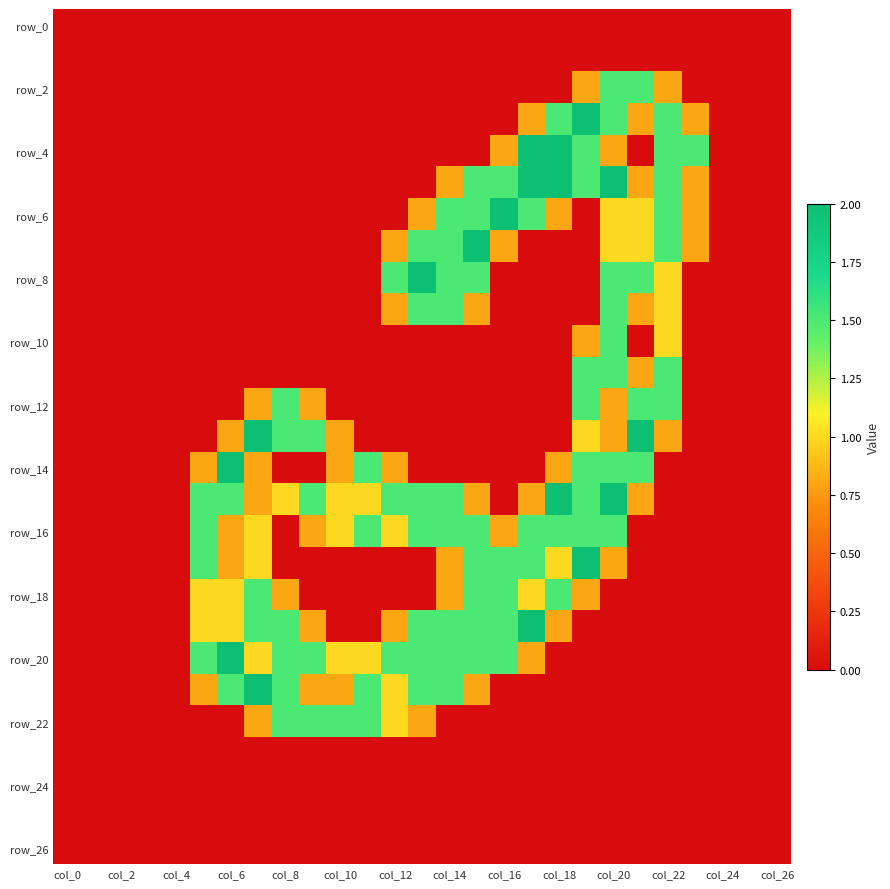

Which category has the highest value across all series?

19